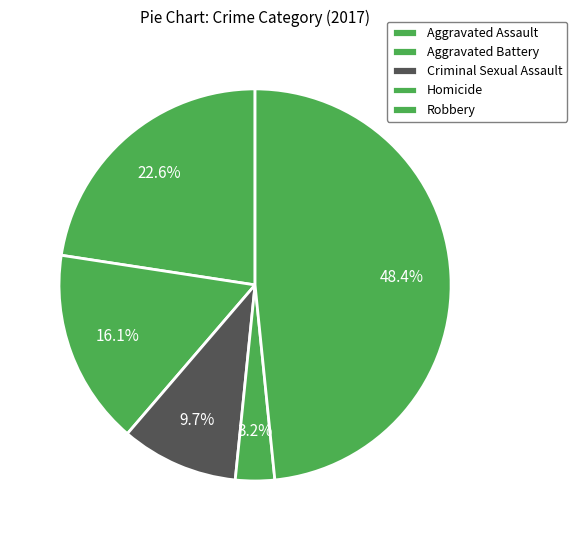

How many segments does this pie chart have?

5